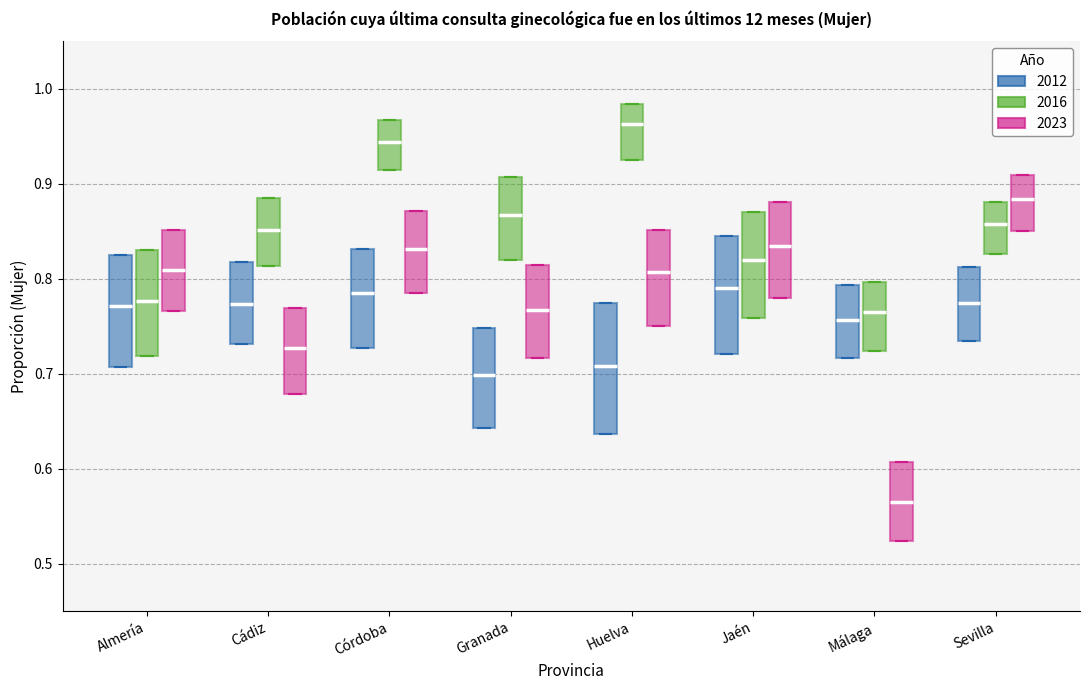

Reading left to right, transcribe this box plot: for each box, give where its median line is, the range the box spans, and where its two whiskers end, as read against the y-axis. The values are not printed on the chart, so give them approximately, as read against the axis.

Almería (2012): median 0.77, box 0.71 to 0.82, whiskers 0.71 to 0.82
Almería (2016): median 0.78, box 0.72 to 0.83, whiskers 0.72 to 0.83
Almería (2023): median 0.81, box 0.77 to 0.85, whiskers 0.77 to 0.85
Cádiz (2012): median 0.77, box 0.73 to 0.82, whiskers 0.73 to 0.82
Cádiz (2016): median 0.85, box 0.81 to 0.88, whiskers 0.81 to 0.88
Cádiz (2023): median 0.73, box 0.68 to 0.77, whiskers 0.68 to 0.77
Córdoba (2012): median 0.78, box 0.73 to 0.83, whiskers 0.73 to 0.83
Córdoba (2016): median 0.94, box 0.91 to 0.97, whiskers 0.91 to 0.97
Córdoba (2023): median 0.83, box 0.79 to 0.87, whiskers 0.79 to 0.87
Granada (2012): median 0.70, box 0.64 to 0.75, whiskers 0.64 to 0.75
Granada (2016): median 0.87, box 0.82 to 0.91, whiskers 0.82 to 0.91
Granada (2023): median 0.77, box 0.72 to 0.81, whiskers 0.72 to 0.81
Huelva (2012): median 0.71, box 0.64 to 0.77, whiskers 0.64 to 0.77
Huelva (2016): median 0.96, box 0.93 to 0.98, whiskers 0.93 to 0.98
Huelva (2023): median 0.81, box 0.75 to 0.85, whiskers 0.75 to 0.85
Jaén (2012): median 0.79, box 0.72 to 0.85, whiskers 0.72 to 0.85
Jaén (2016): median 0.82, box 0.76 to 0.87, whiskers 0.76 to 0.87
Jaén (2023): median 0.83, box 0.78 to 0.88, whiskers 0.78 to 0.88
Málaga (2012): median 0.76, box 0.72 to 0.79, whiskers 0.72 to 0.79
Málaga (2016): median 0.76, box 0.72 to 0.80, whiskers 0.72 to 0.80
Málaga (2023): median 0.56, box 0.52 to 0.61, whiskers 0.52 to 0.61
Sevilla (2012): median 0.77, box 0.73 to 0.81, whiskers 0.73 to 0.81
Sevilla (2016): median 0.86, box 0.83 to 0.88, whiskers 0.83 to 0.88
Sevilla (2023): median 0.88, box 0.85 to 0.91, whiskers 0.85 to 0.91